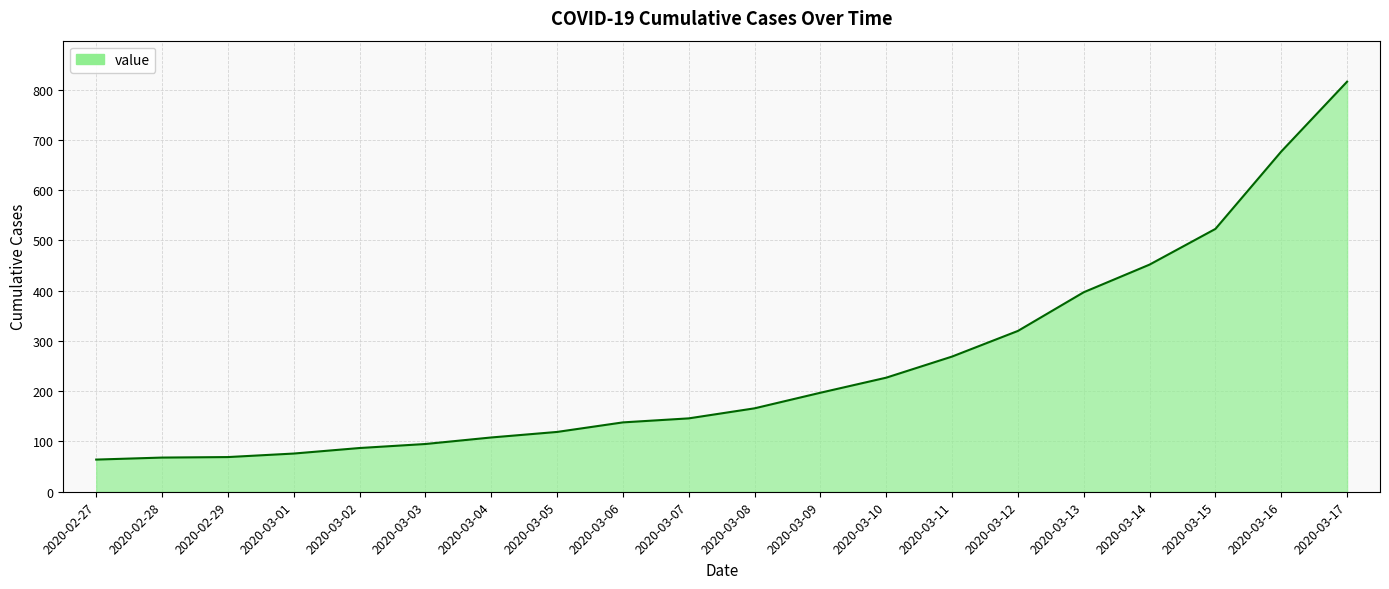

What is the difference between the maximum and minimum values?

752